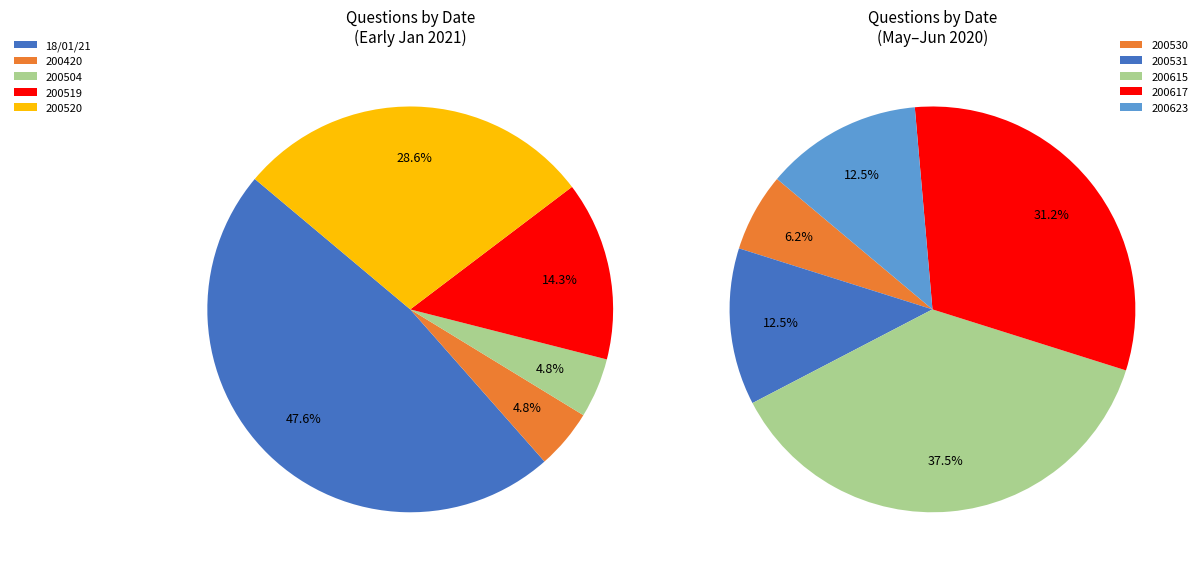

Which has a higher value, 200519 or 200531?

200519